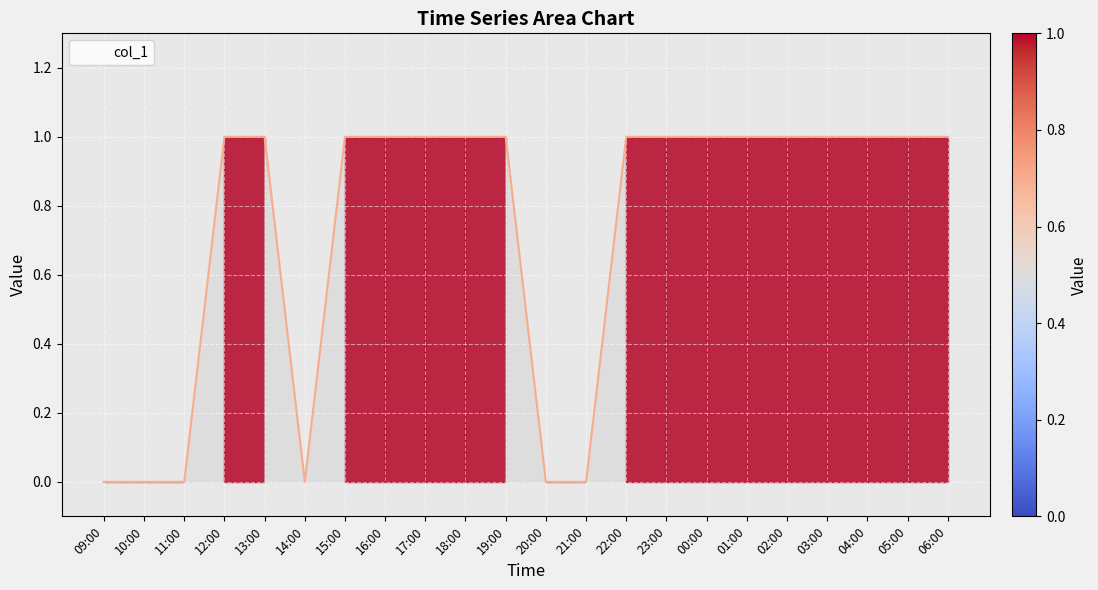

The value at 20:00 is 0. True or false?

True